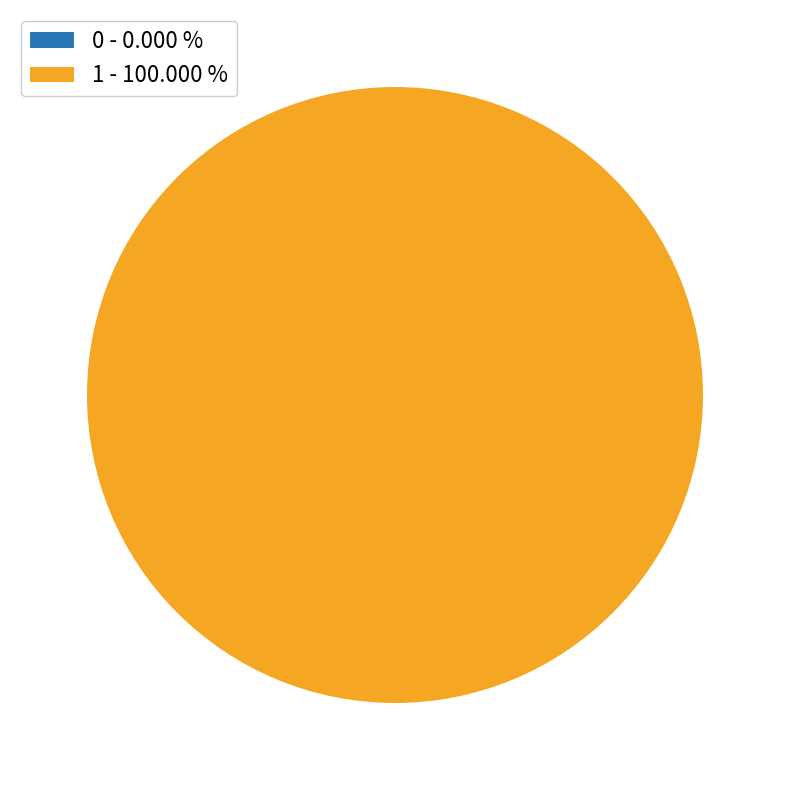

What is the majority slice?

1